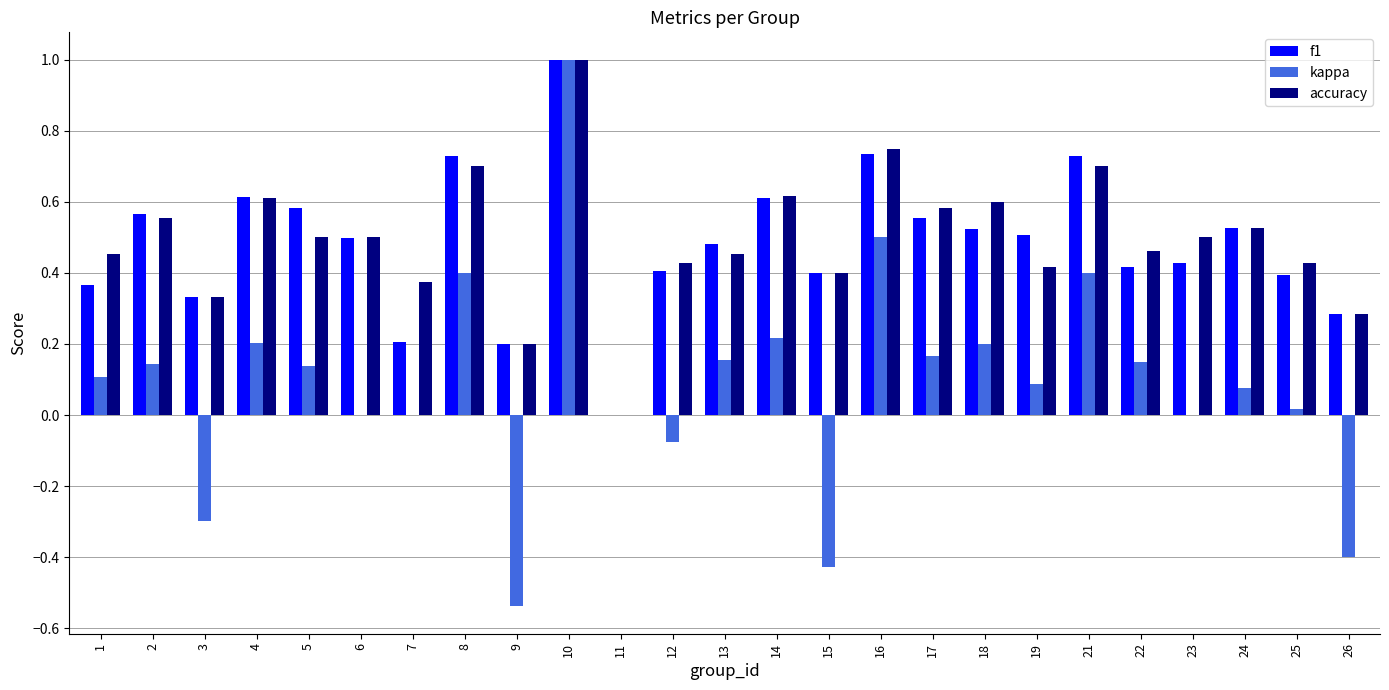

Is the value of f1 at 23 greater than the value of kappa at 24?

Yes